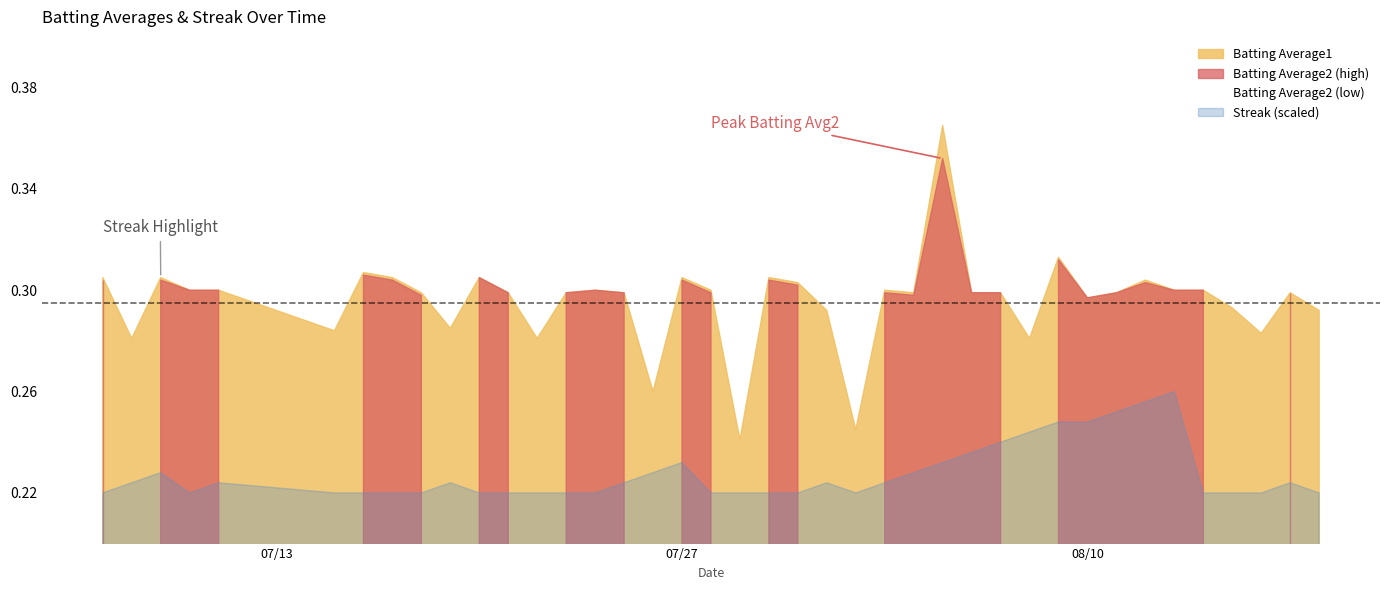

What is the average value of the Streak series?

3.8